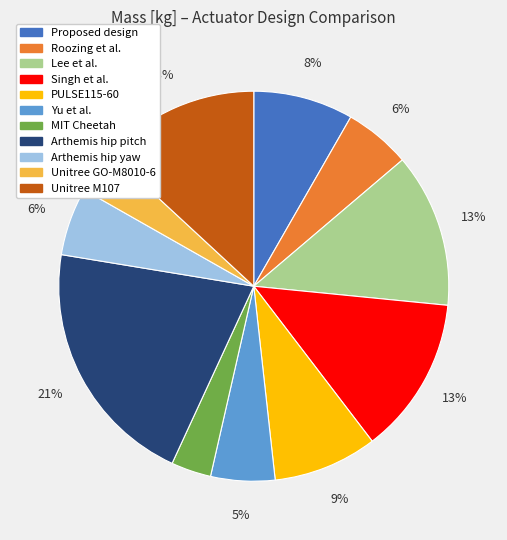

Which category has the biggest portion of the pie?

Arthemis hip pitch